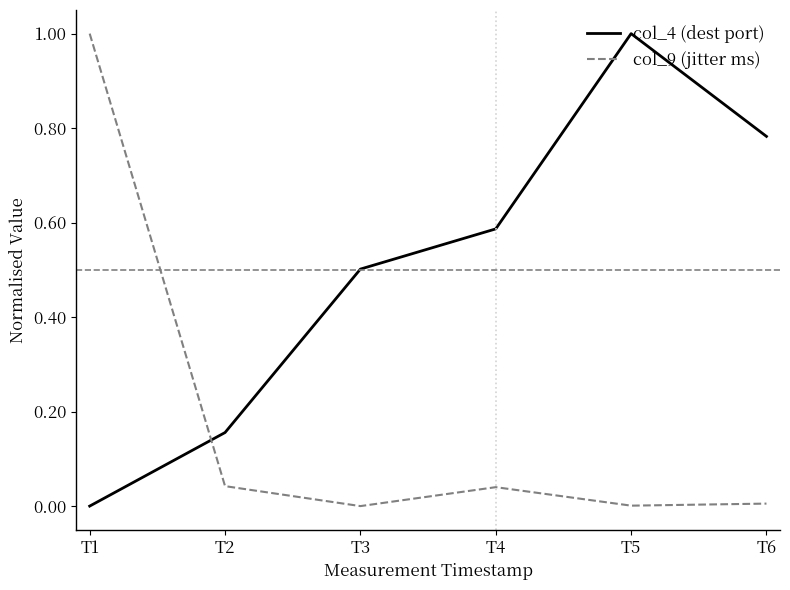

Which series has the largest range (max minus min)?

col_4 (dest port)